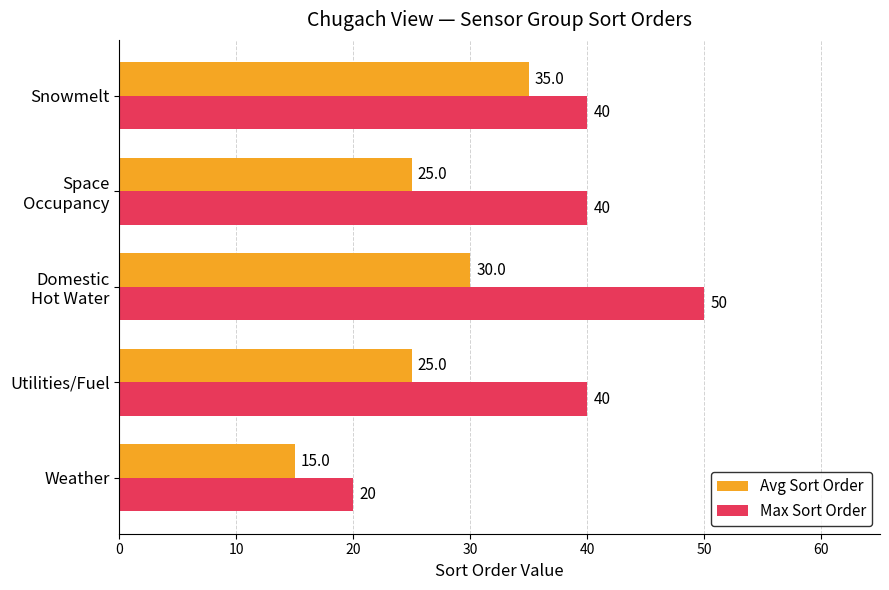

What are all the series names shown in the legend?

Avg Sort Order, Max Sort Order